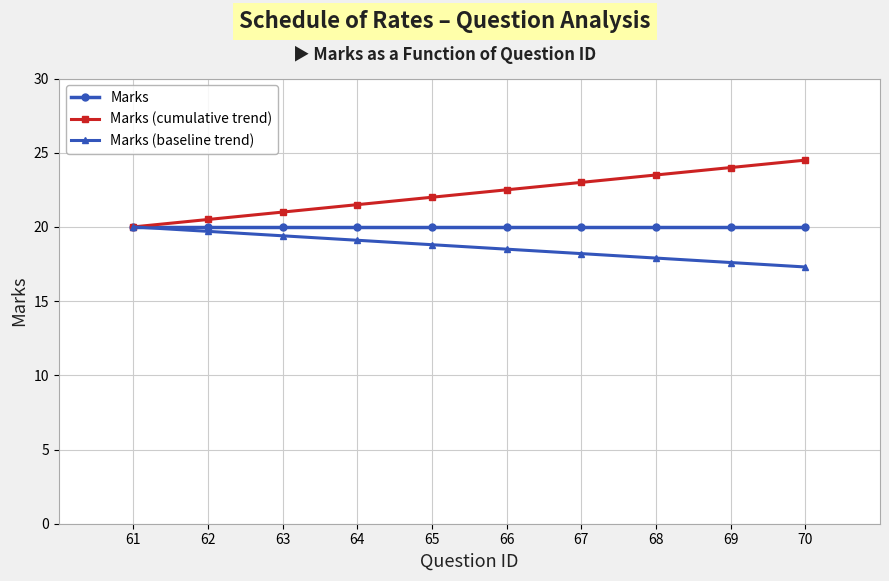

True or false: Marks (baseline trend) and Marks (cumulative trend) cross at least once.

False